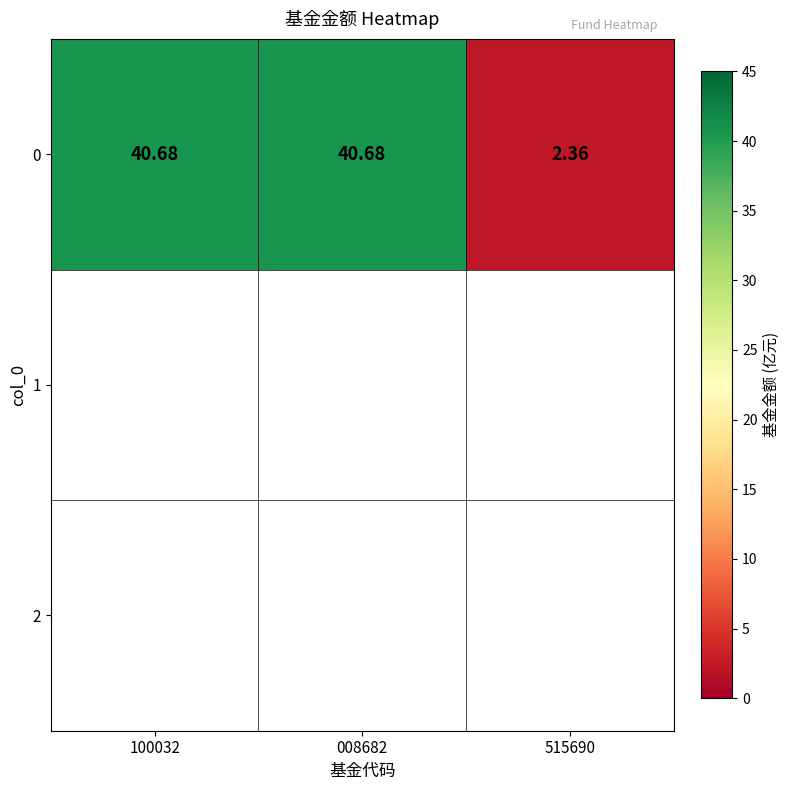

What is the smallest value displayed?

2.4